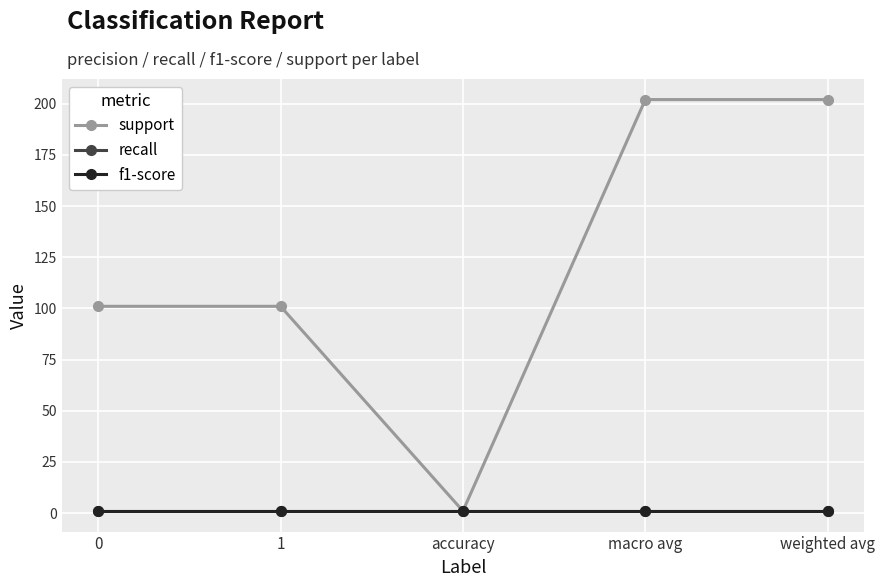

Reading left to right, what are all the values shown in this chart?

support: 0=101	1=101	accuracy=1	macro avg=202	weighted avg=202
recall: 0=1	1=1	accuracy=1	macro avg=1	weighted avg=1
f1-score: 0=1	1=1	accuracy=1	macro avg=1	weighted avg=1